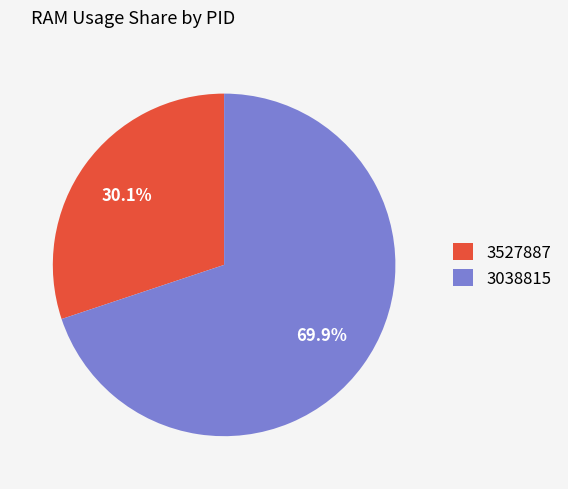

How many segments does this pie chart have?

2